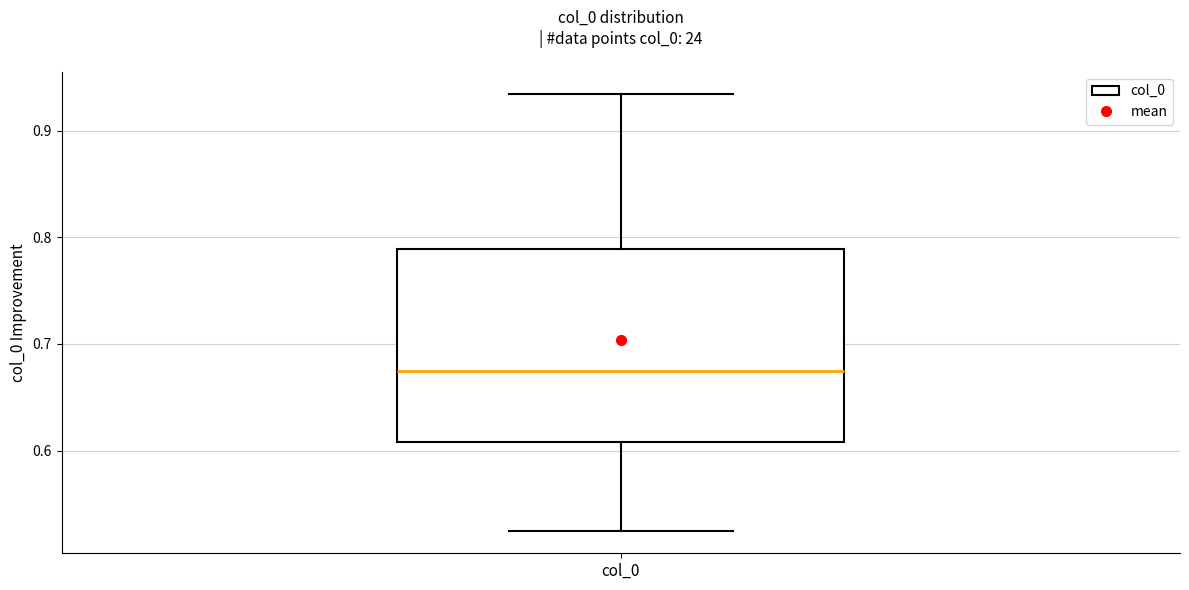

Read this box plot against the y-axis: the position of the median line, the range covered by the box, and the ends of both whiskers. The values are not printed on the chart, so give them approximately, as read against the axis.

median 0.67, box 0.61 to 0.79, whiskers 0.52 to 0.93